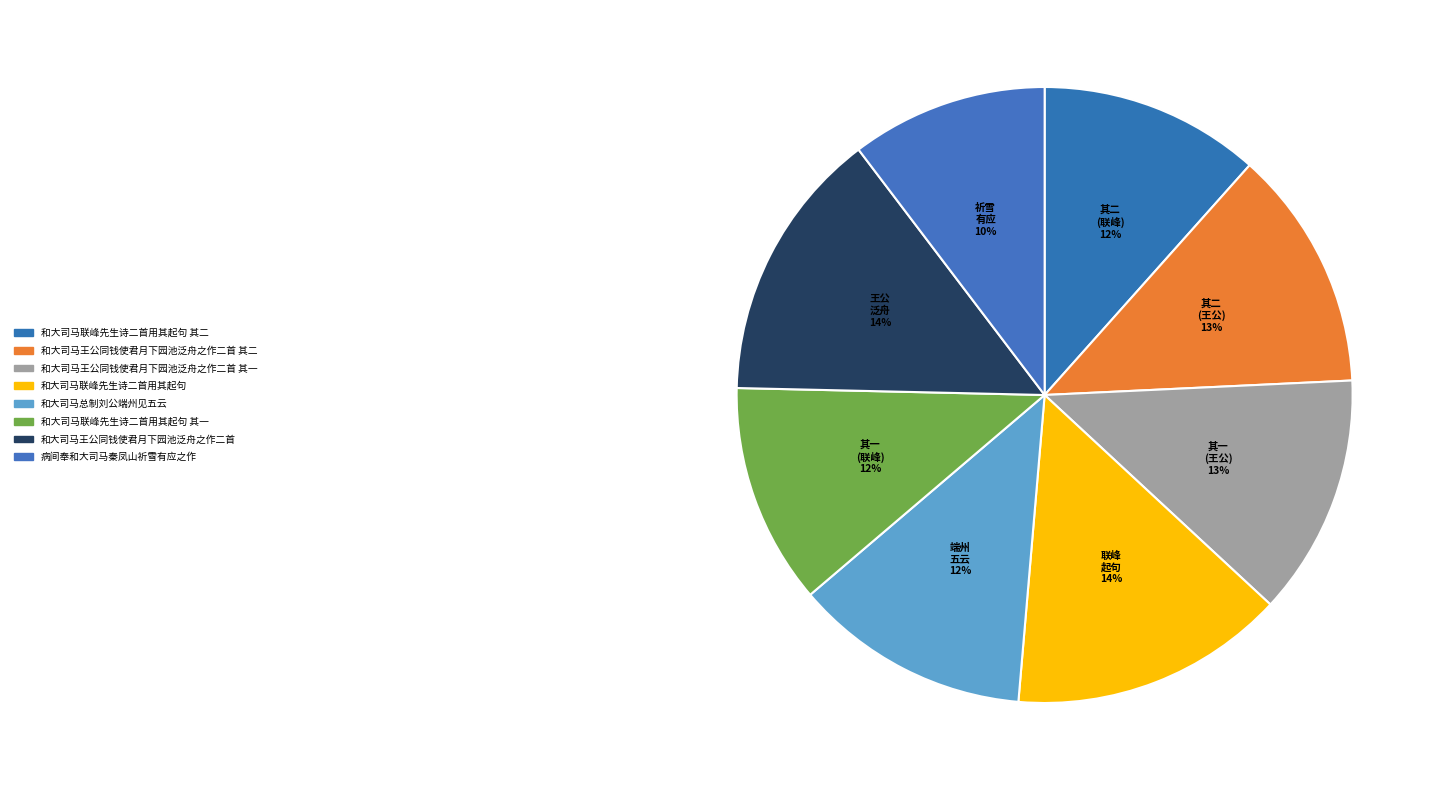

Which category has the smallest portion of the pie?

病间奉和大司马秦凤山祈雪有应之作